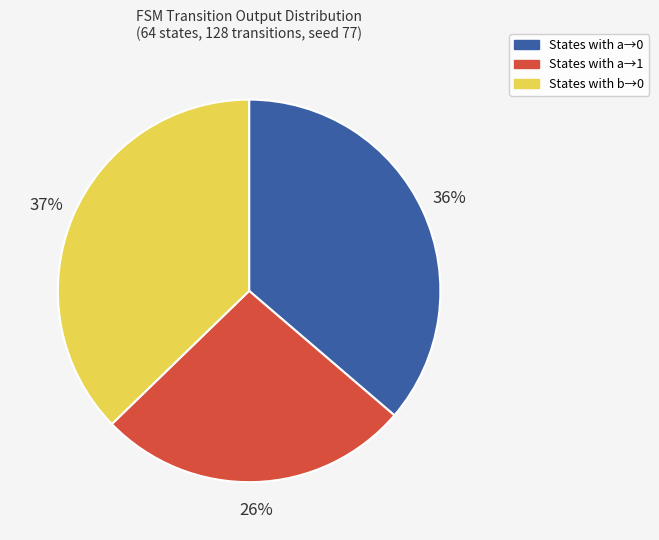

Which slice is the smallest?

States with a→1